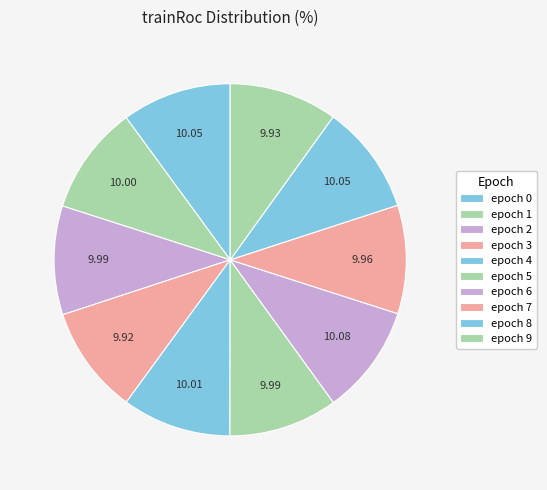

How many segments does this pie chart have?

10